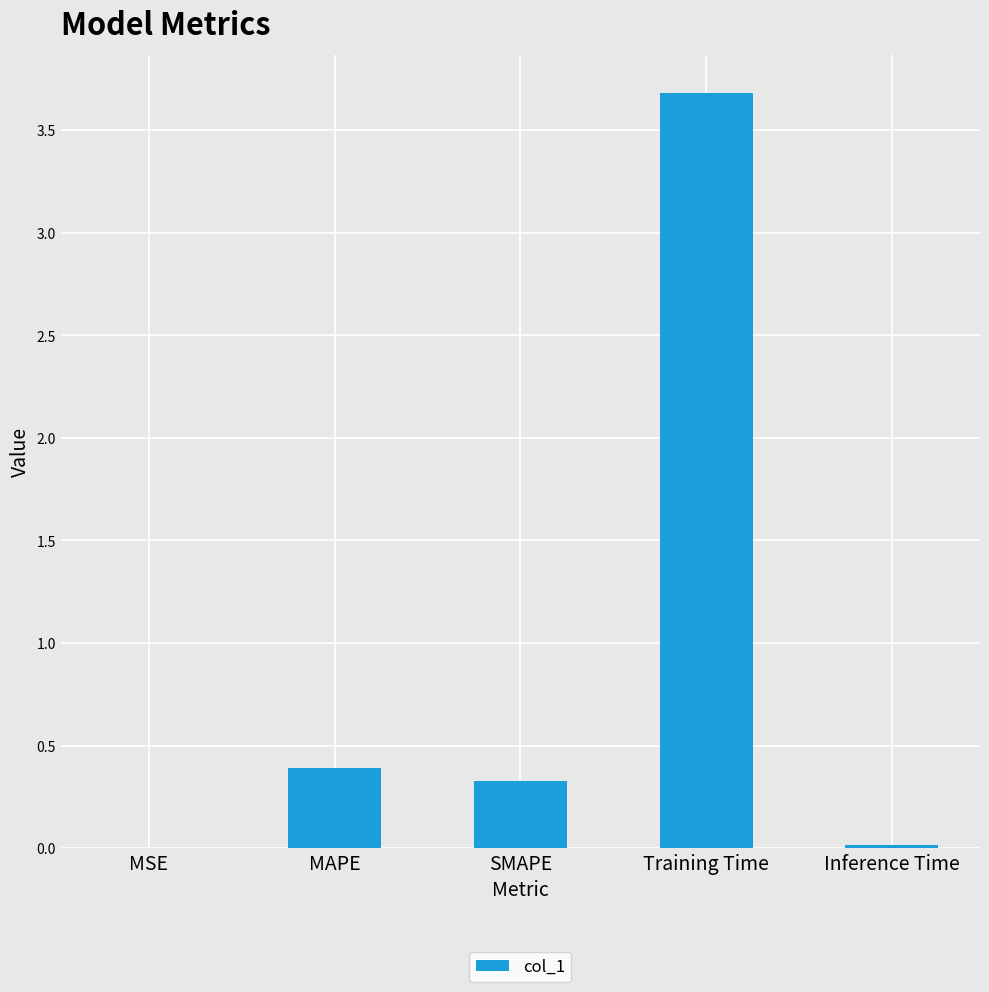

Where is the data nearest to the value 1?

MAPE